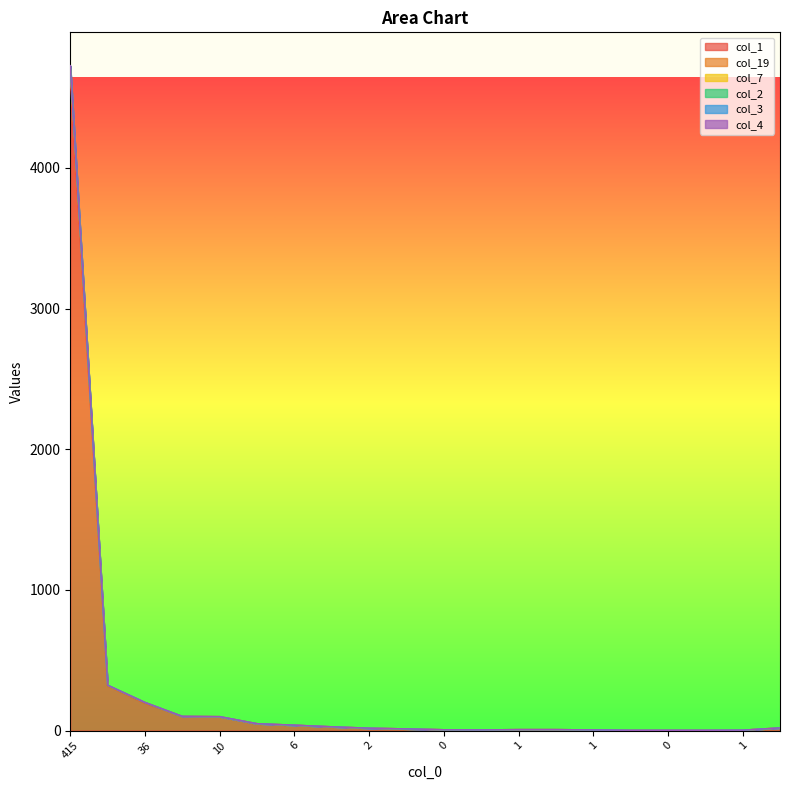

Does the chart display data point markers on the line(s)?

No